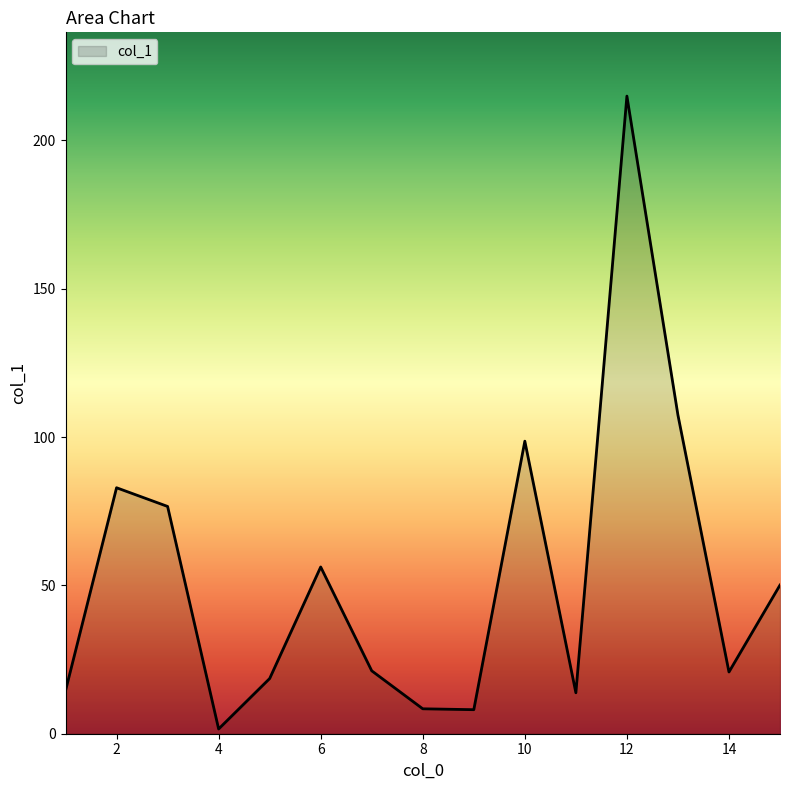

What is the maximum value shown in the chart?

214.9